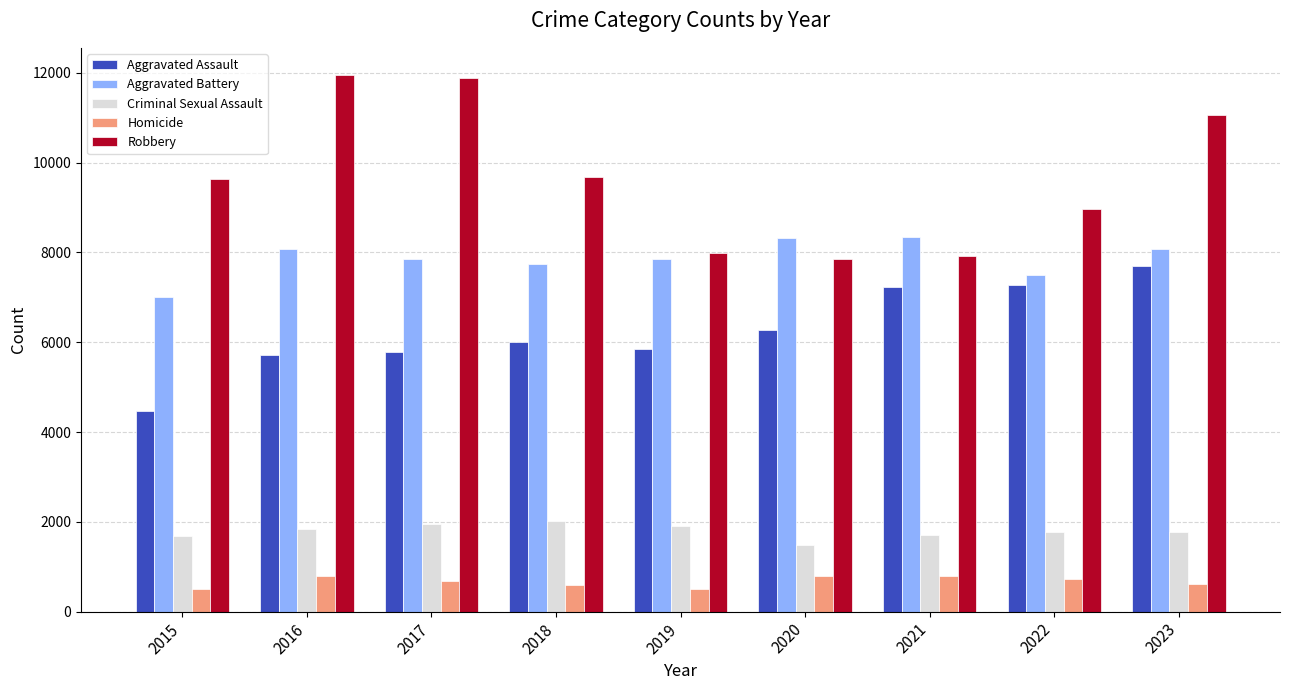

Count the number of data series in this chart.

5